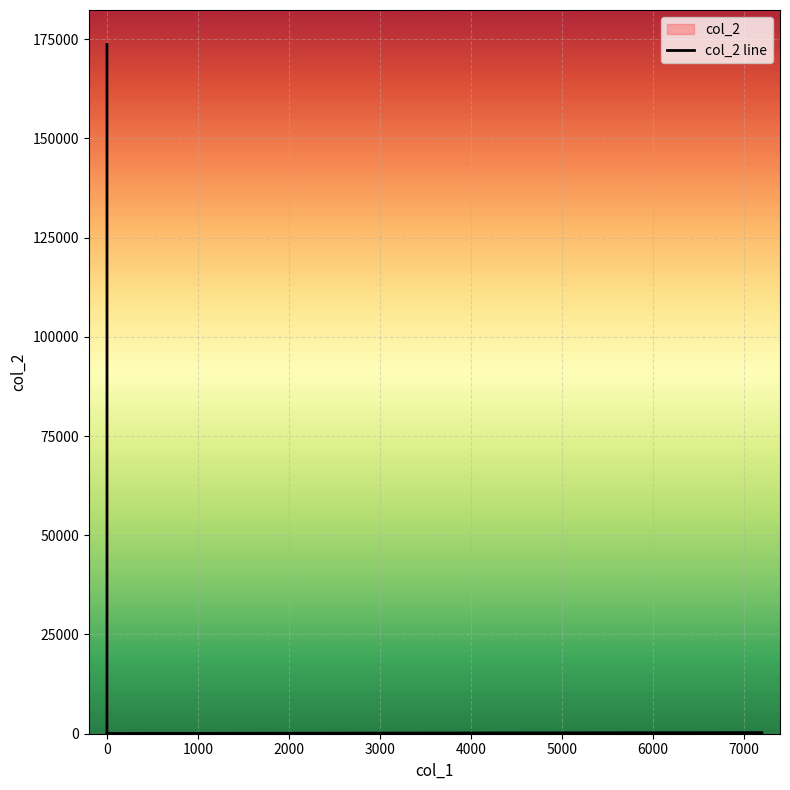

True or false: there are more than 2 points higher than both neighbors.

False